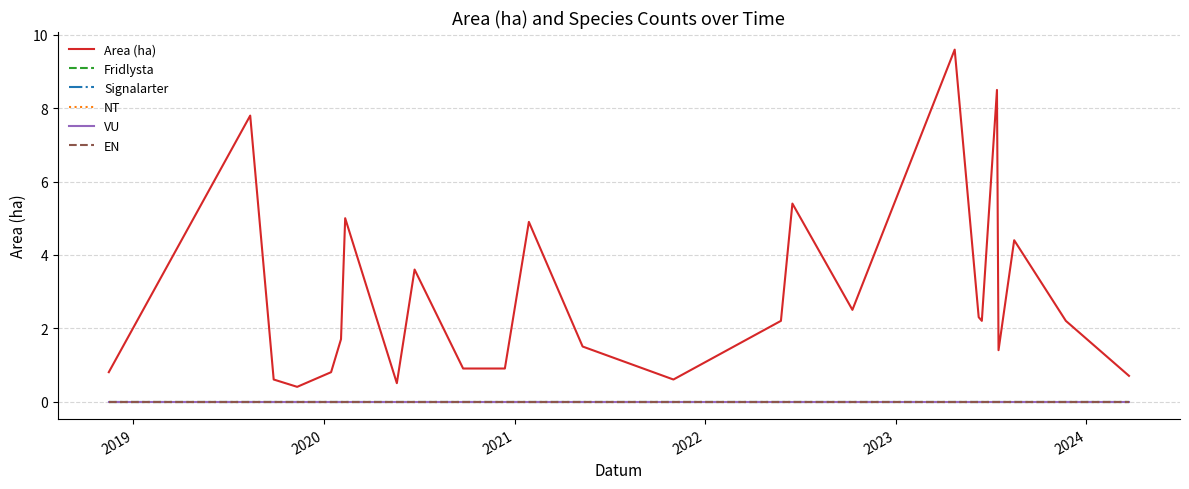

What is the greatest value displayed?

9.6